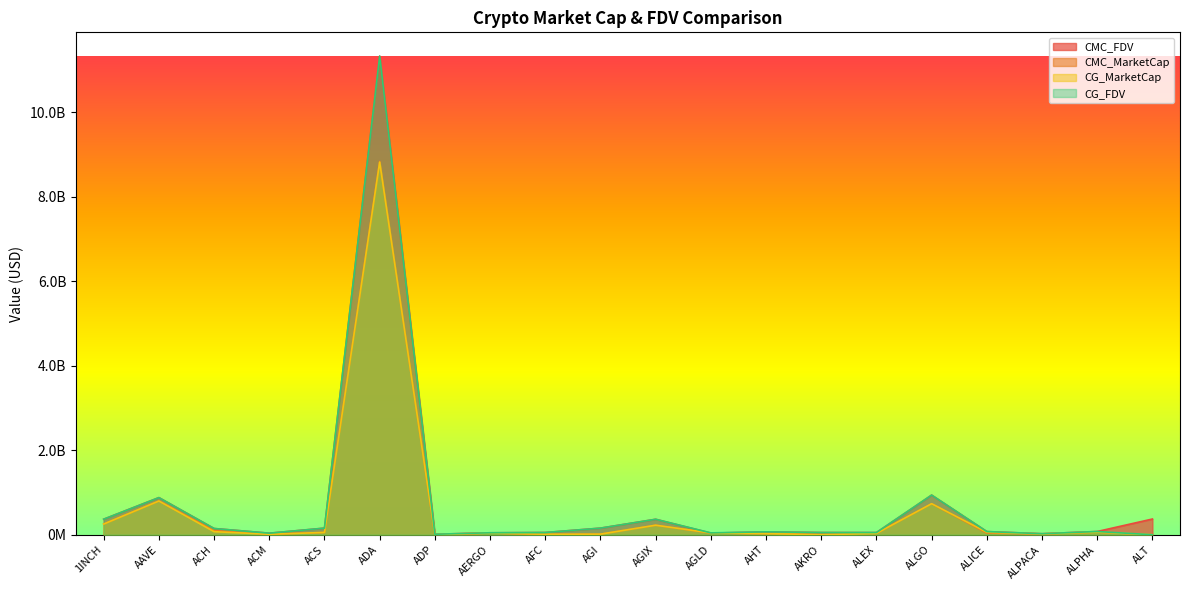

What is the total value across all series at AHT?

188809062.4